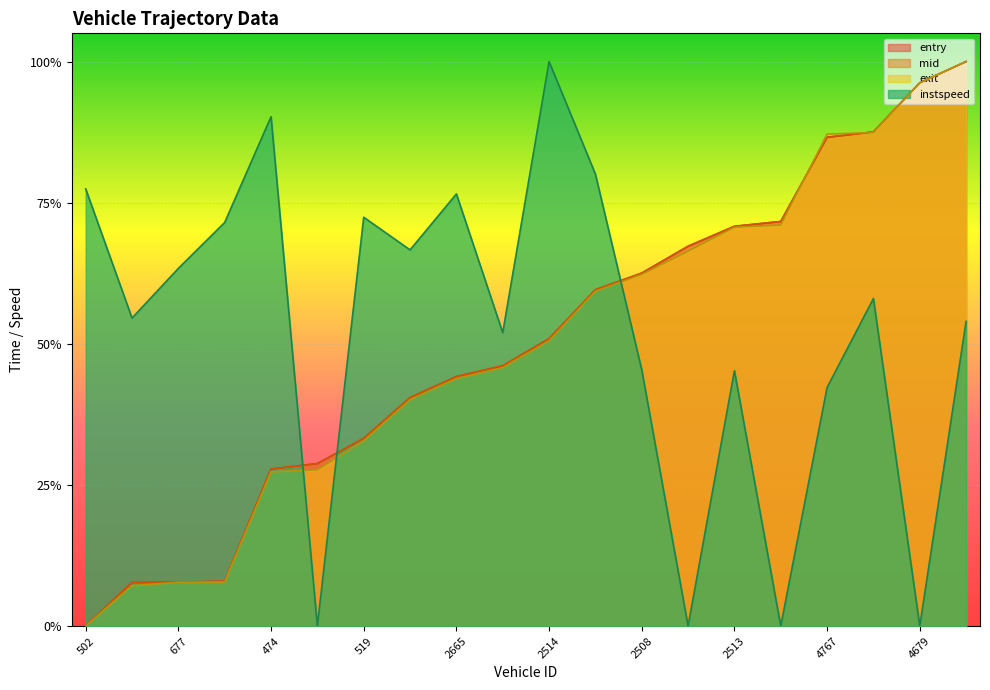

How many positive values does the exit series have?

19